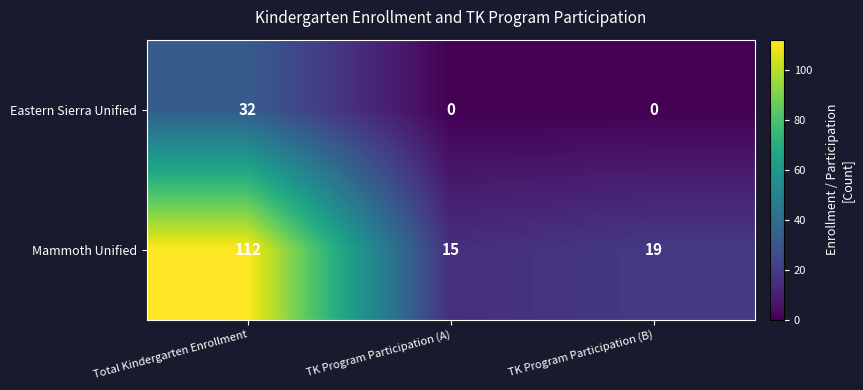

At which category is the sum across all series the highest?

Total Kindergarten Enrollment